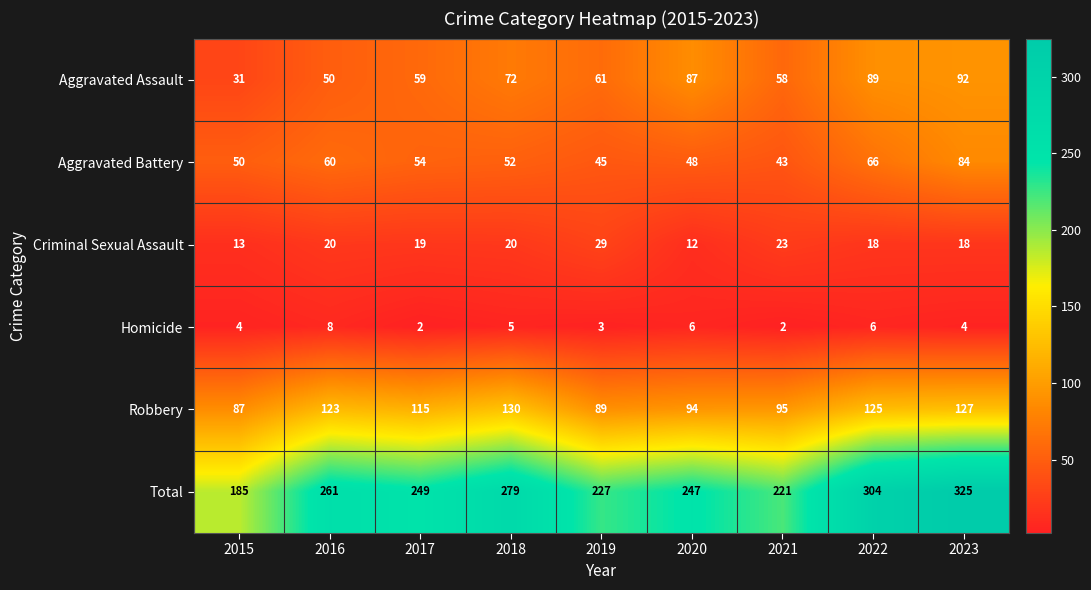

Which series has the largest range (max minus min)?

Total